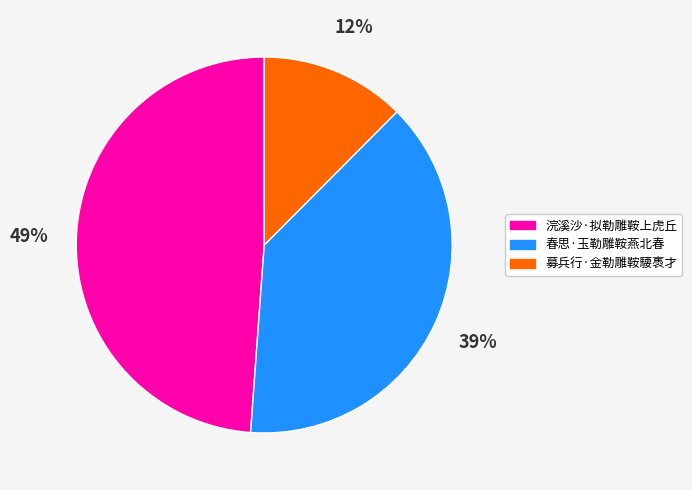

How many segments does this pie chart have?

3